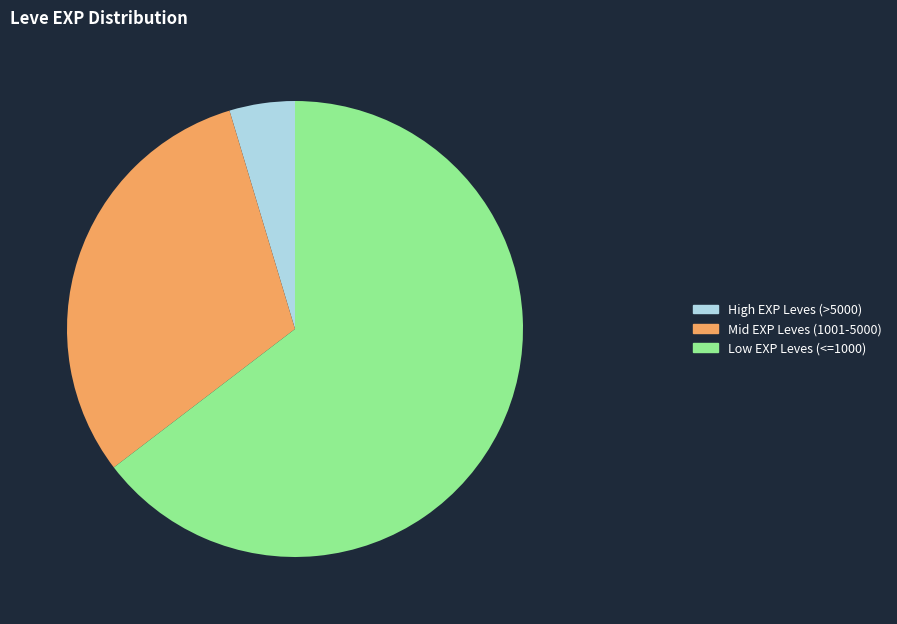

Rank the categories by value from highest to lowest.

Low EXP Leves (<=1000), Mid EXP Leves (1001-5000), High EXP Leves (>5000)